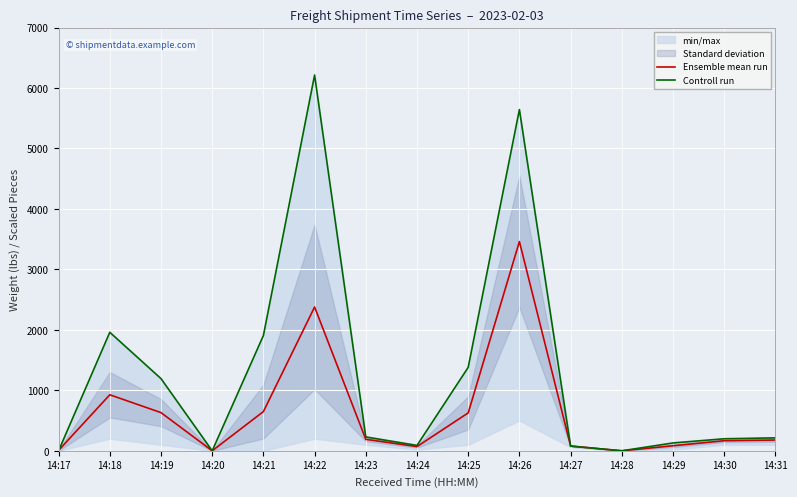

Reading left to right, what are all the values shown in this chart?

Ensemble mean run: 7.0	926.7	631.3	0.0	648.7	2378.3	189.7	69.7	626.7	3461.3	79.0	0.0	83.3	166.3	178.0
Controll run: 1.0	1960.0	1194.0	0.0	1906.0	6215.0	229.0	89.0	1380.0	5644.0	77.0	0.0	130.0	199.0	214.0